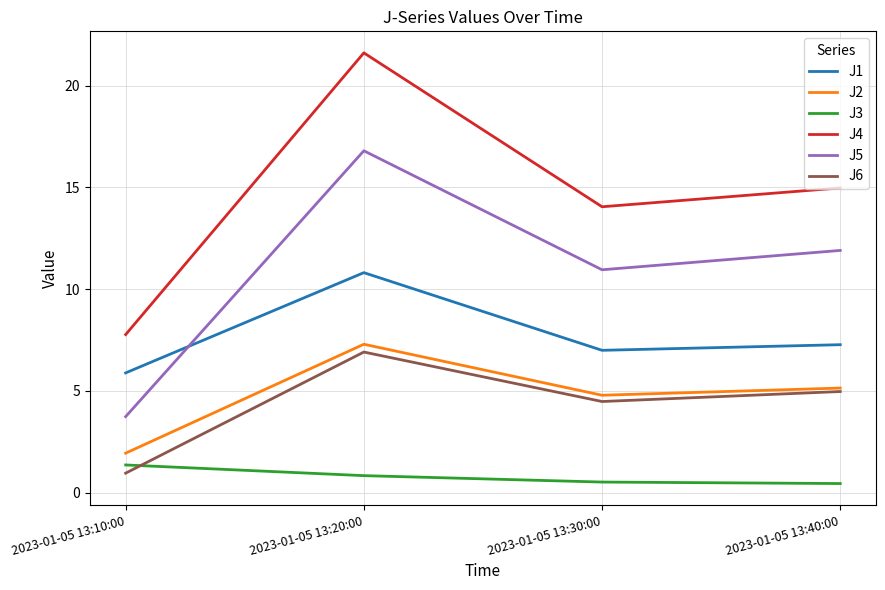

At which category is the sum across all series the highest?

2023-01-05 13:20:00